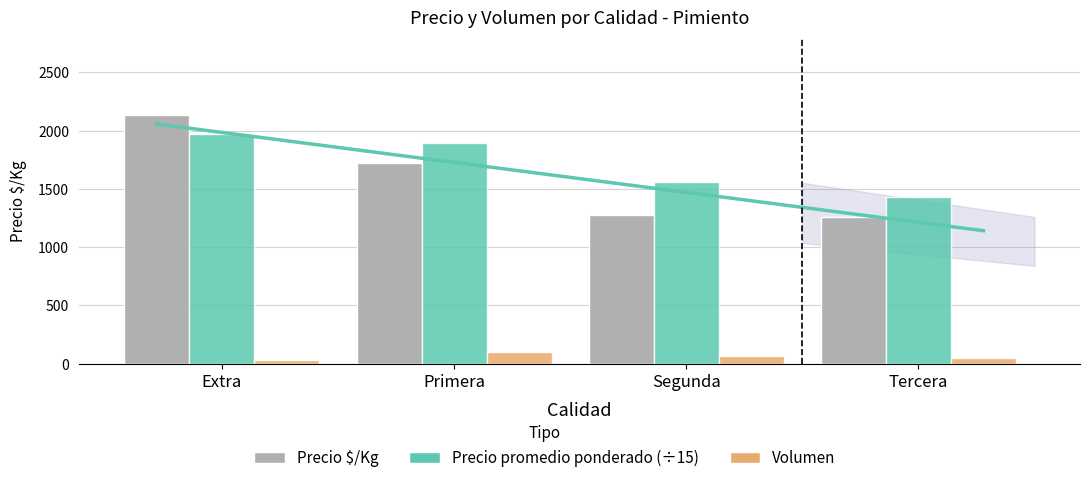

Reading right to left, extract all data points from this chart.

Precio $/Kg: 1263.0	1279.0	1722.0	2133.0
Precio promedio ponderado (÷15): 1433.3	1556.6	1891.5	1973.3
Volumen: 46.0	64.0	98.0	28.0